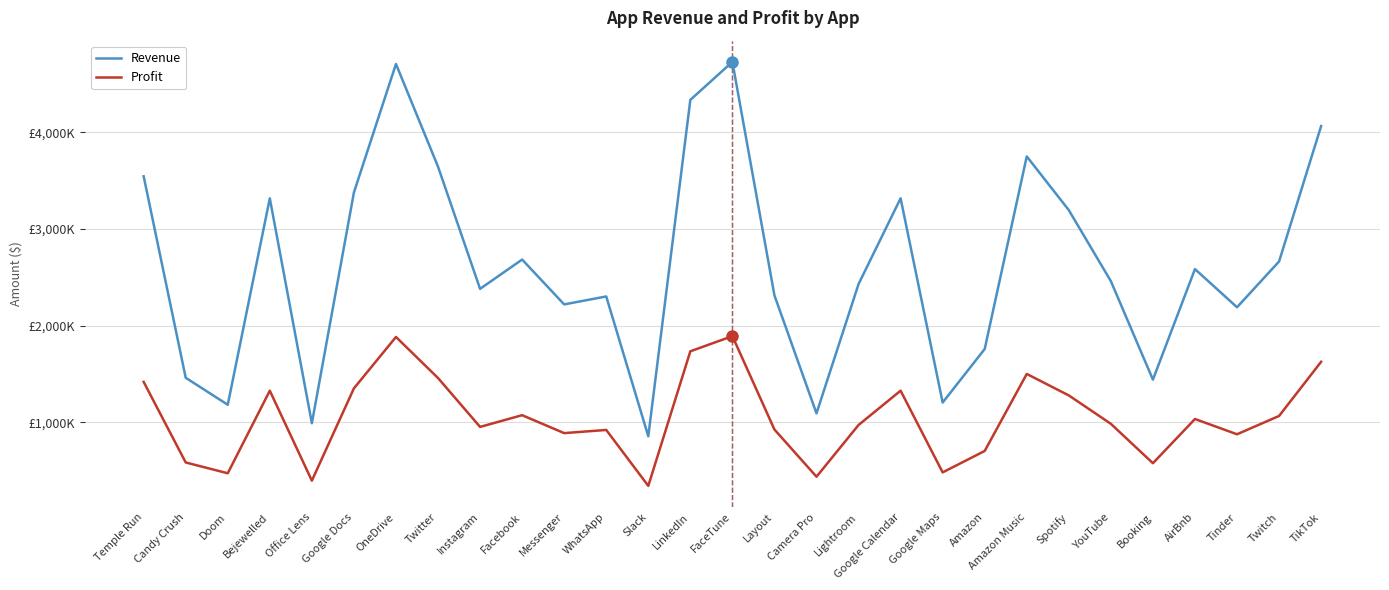

Does the chart display data point markers on the line(s)?

No